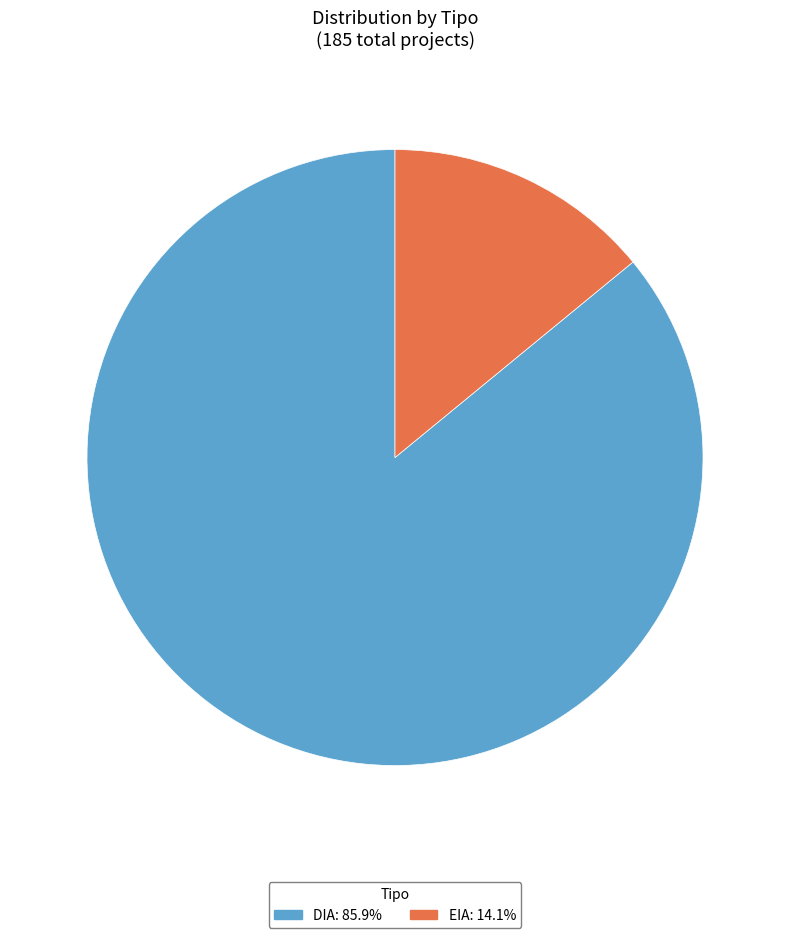

Does EIA represent more than half of the total?

No